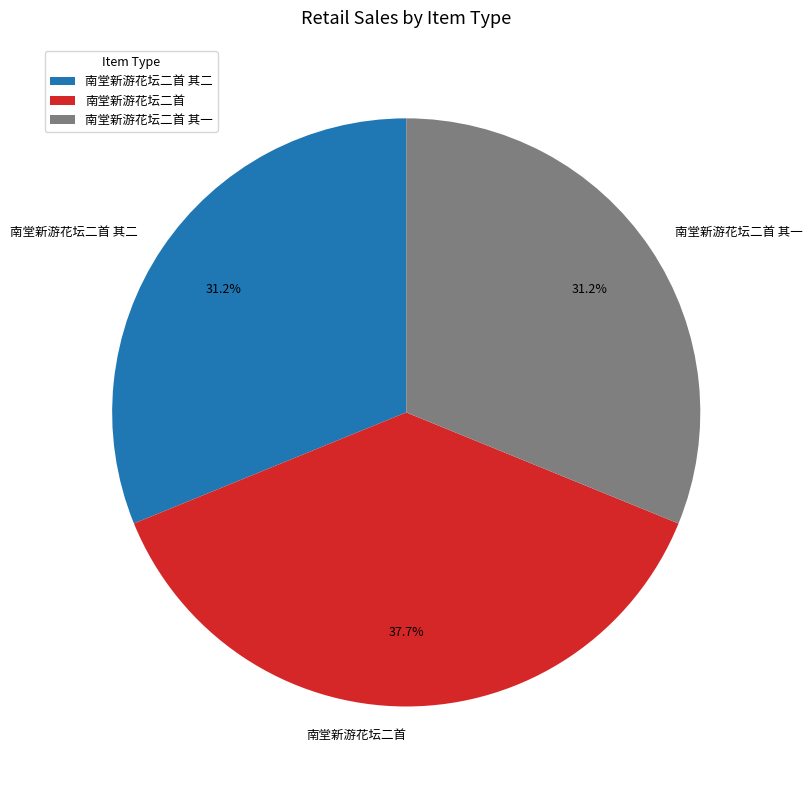

Does 南堂新游花坛二首 account for over 50% of the chart?

No